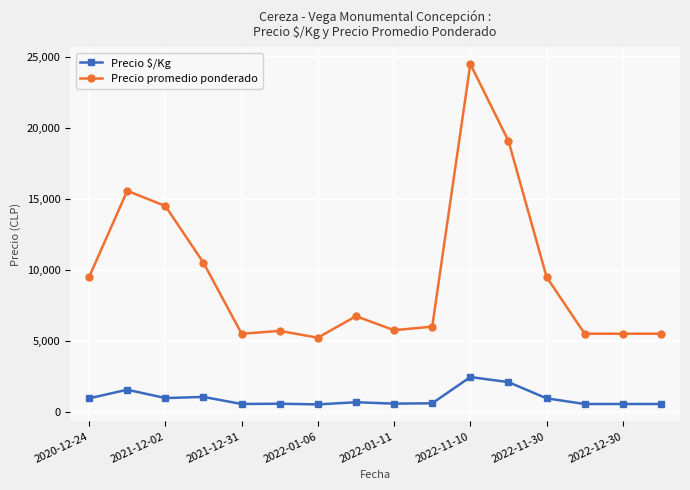

How many lines are shown in the chart?

2